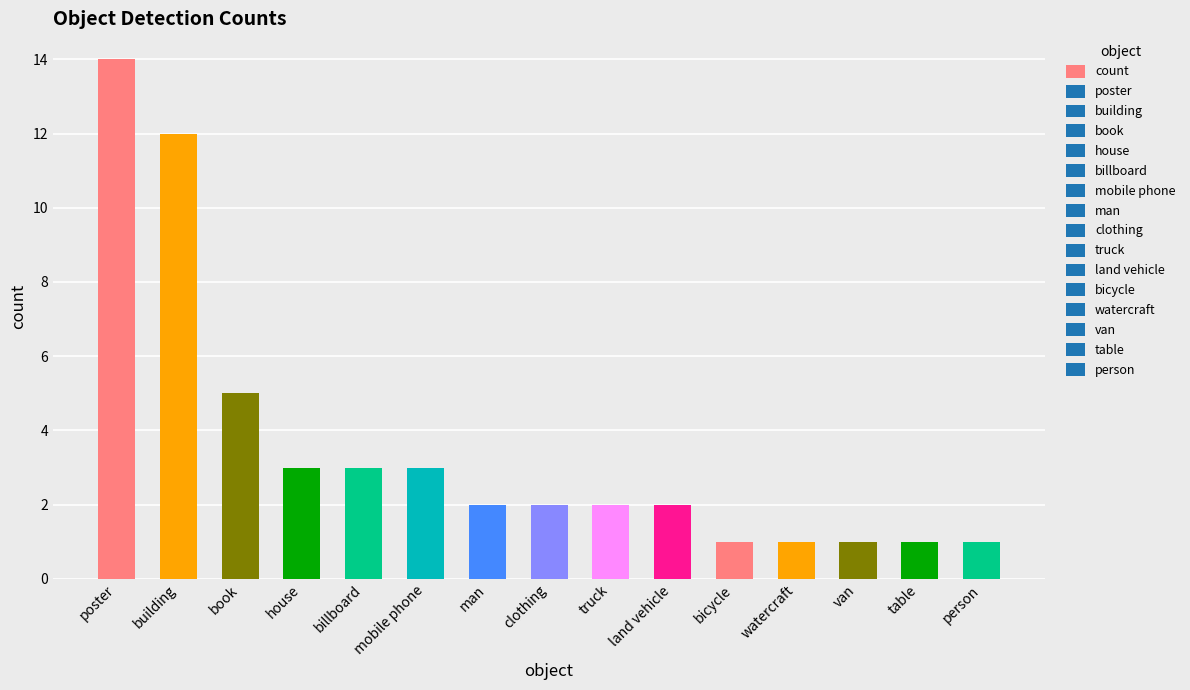

What is the sum of all values?

53